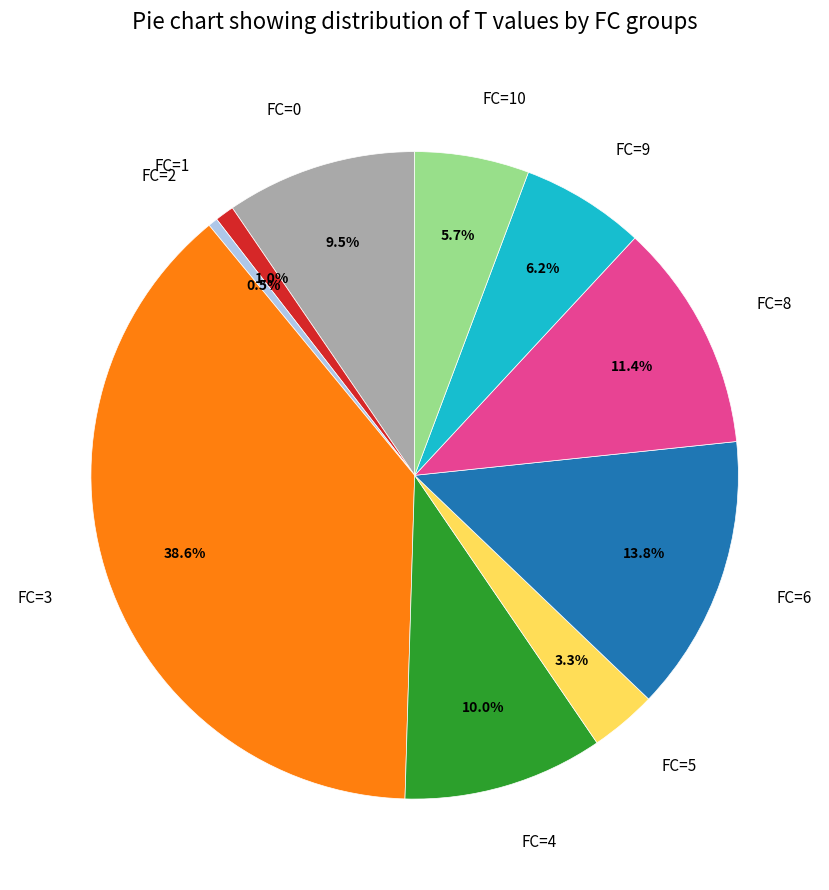

To the nearest percent, what is the difference between the FC=5 and FC=4 slice percentages?

7%